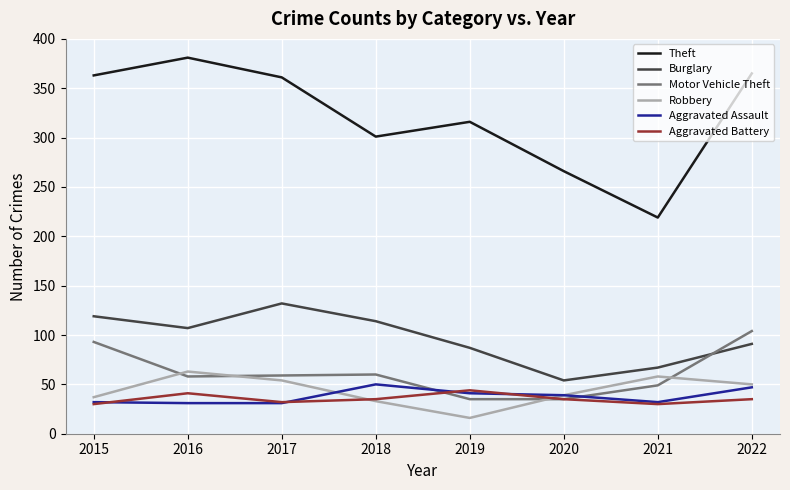

What is the difference between the Burglary values at 2015 and 2019?

32